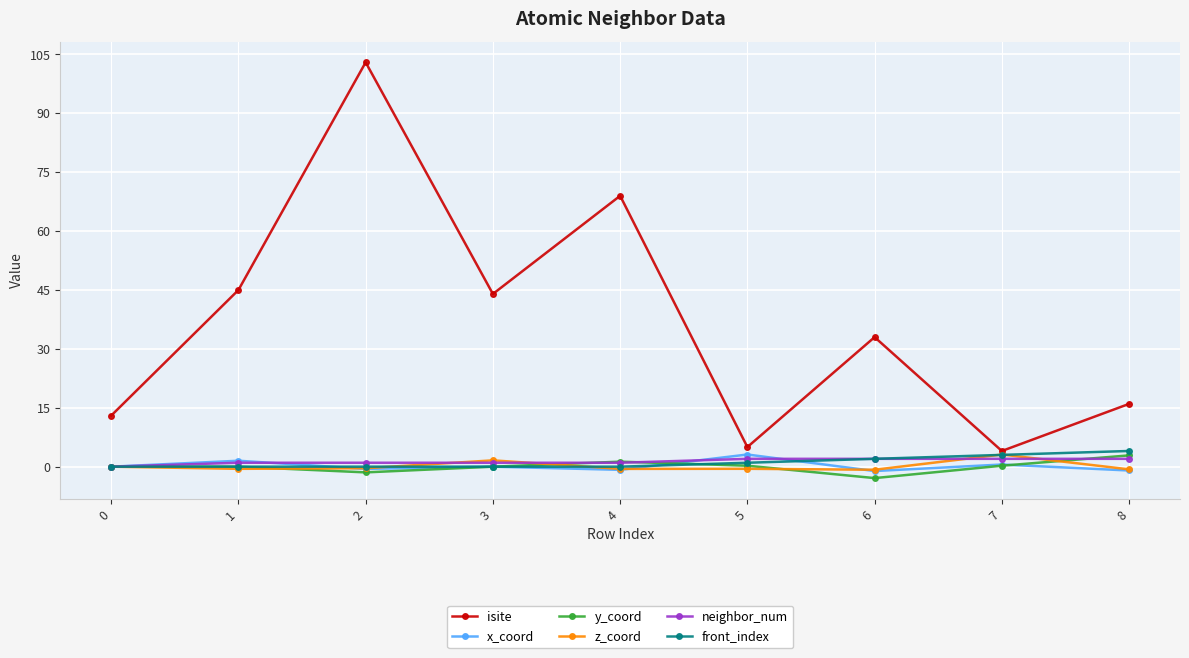

At which category is the sum across all series the highest?

2